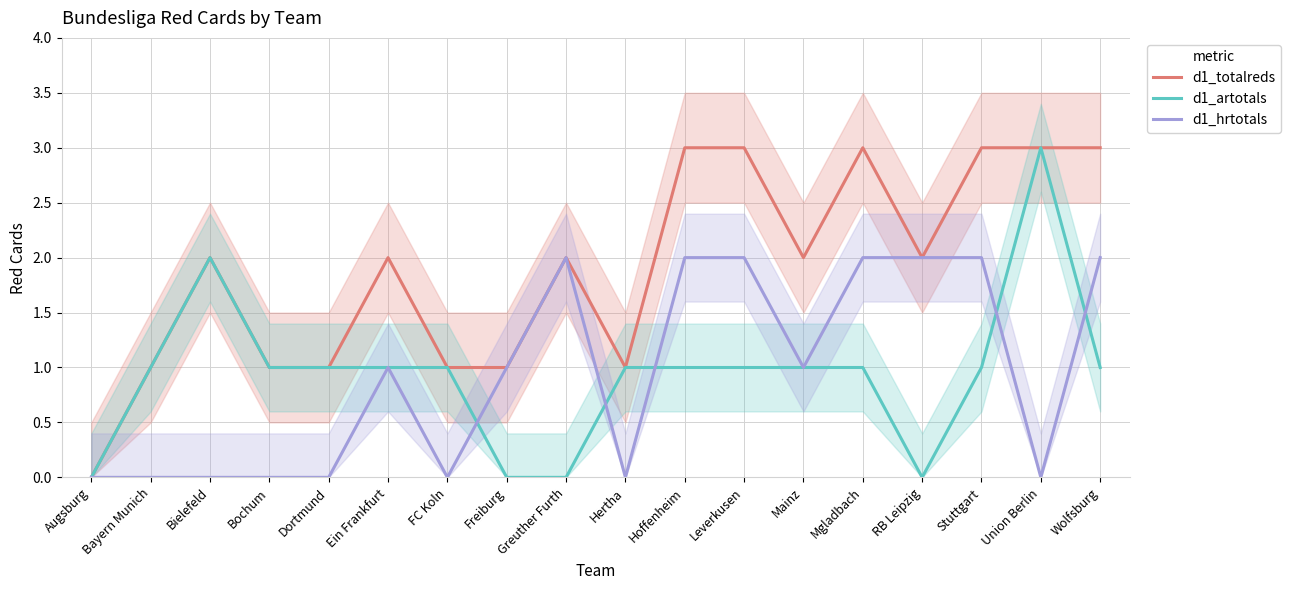

What is the greatest value displayed?

3